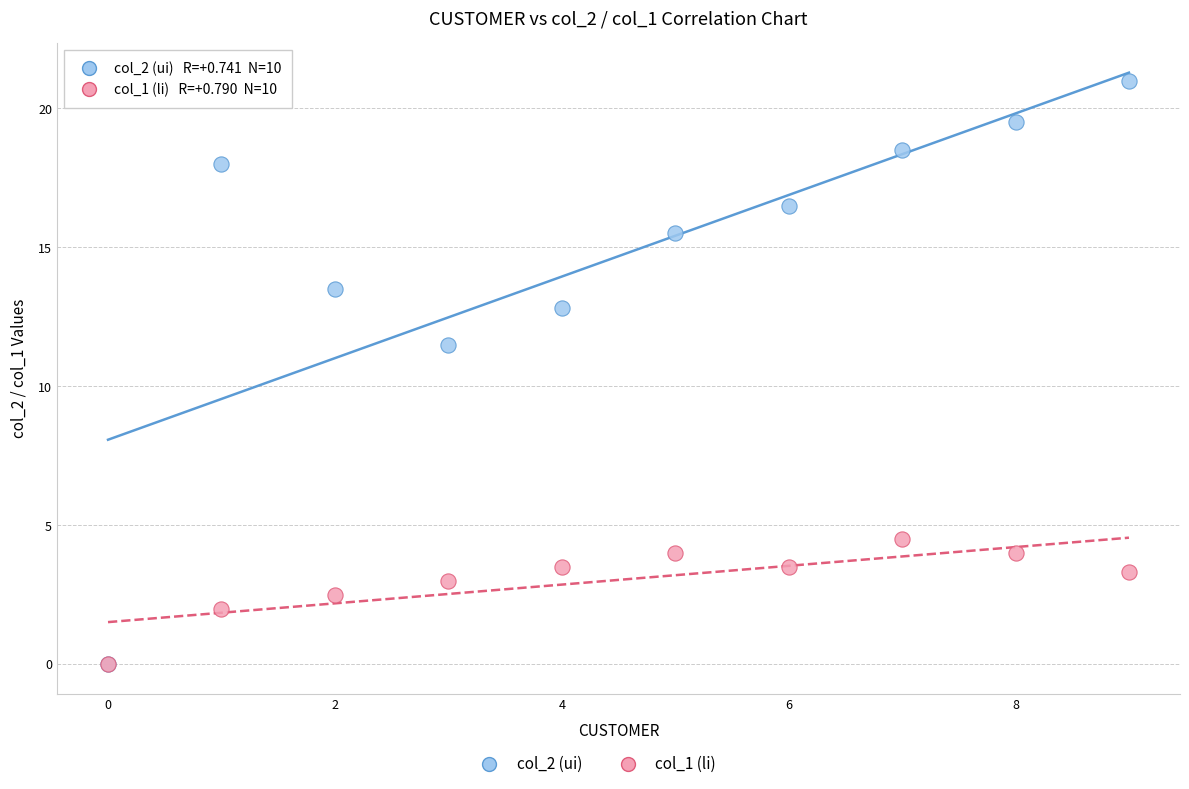

Across all series, what Y value is closest to 10?

11.5